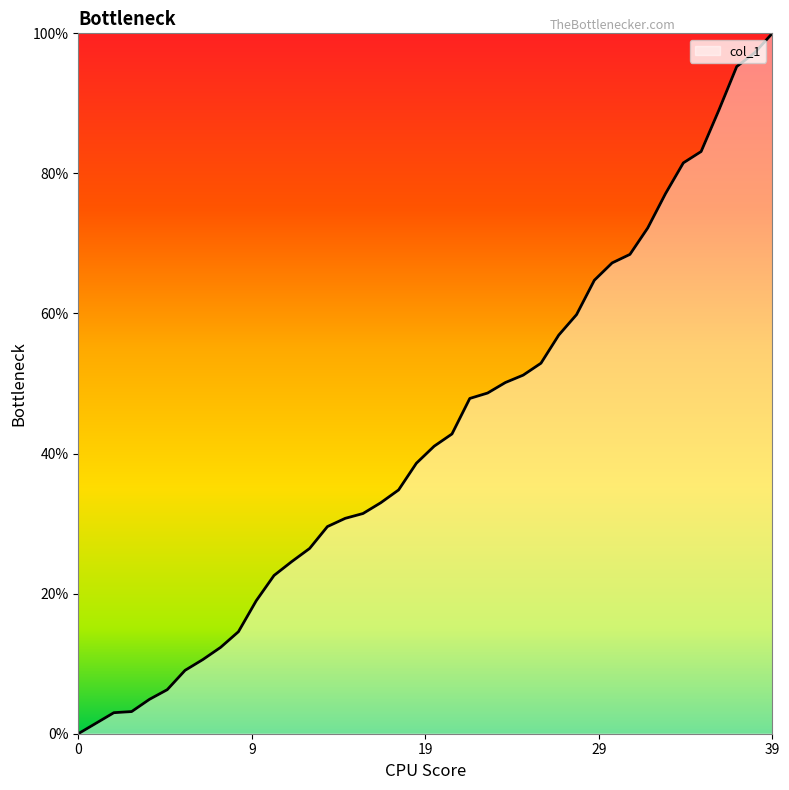

What is the greatest value displayed?

100.0